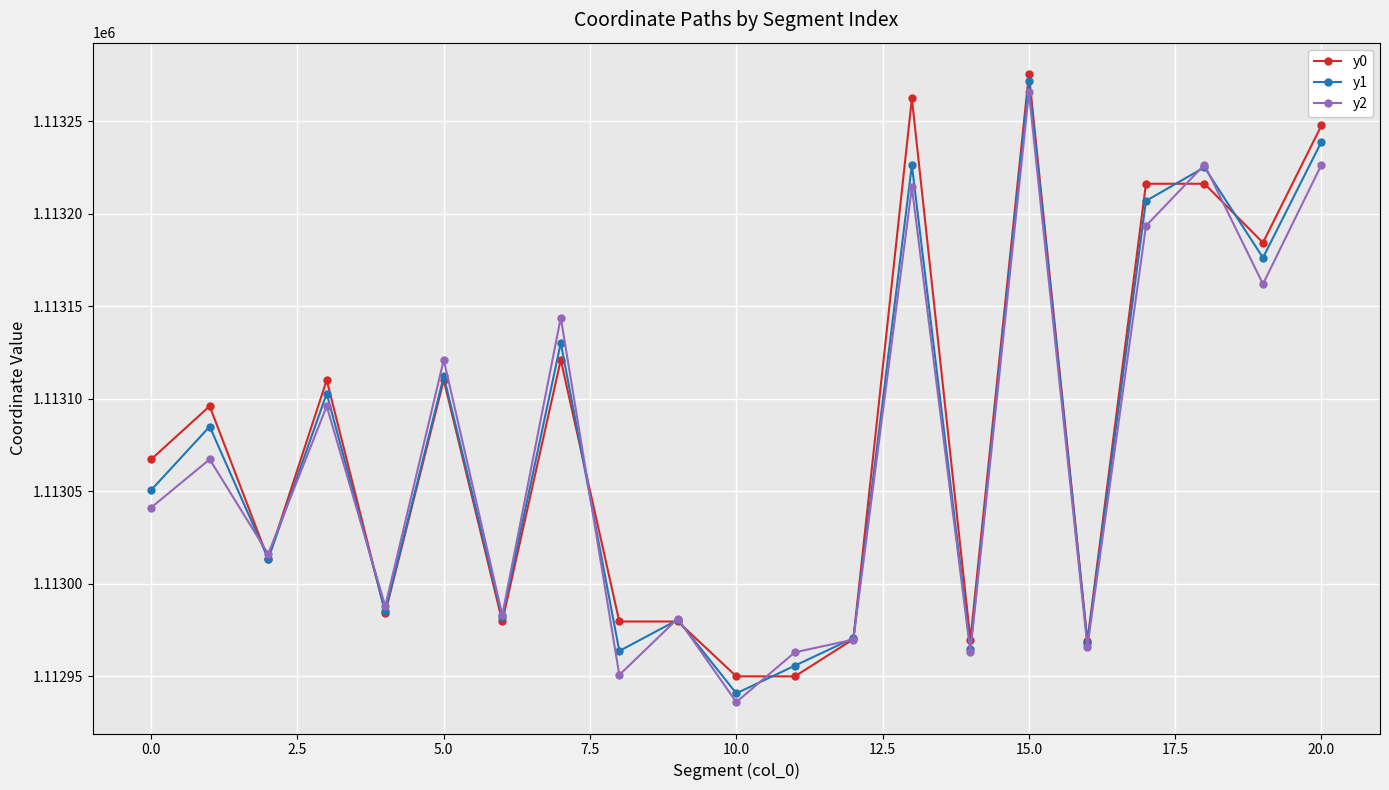

What is the minimum value for y2?

1112936.0